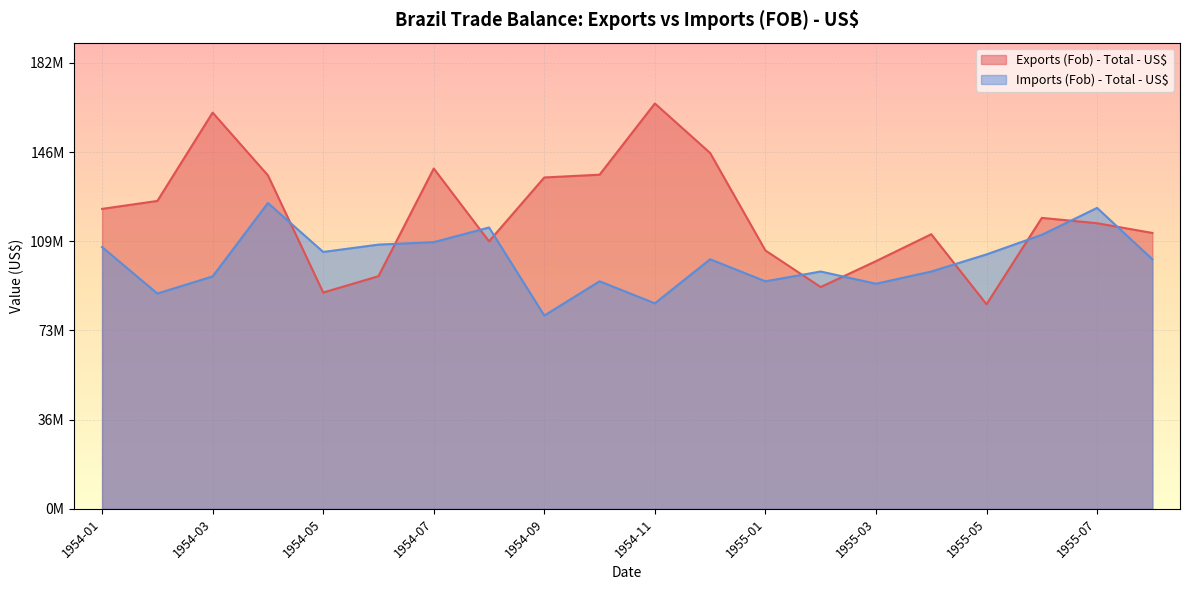

Reading left to right, transcribe all the data shown in this chart.

Exports (Fob) - Total - US$: 122603000	125851000	161952000	136313000	88418000	95093000	139105000	109338000	135445000	136578000	165690000	145450000	105597000	90658000	101246000	112243000	83625000	118923000	116742000	112765000
Imports (Fob) - Total - US$: 107000000	88000000	95000000	125000000	105000000	108000000	109000000	115000000	79000000	93000000	84000000	102000000	93000000	97000000	92000000	97000000	104000000	112000000	123000000	102000000